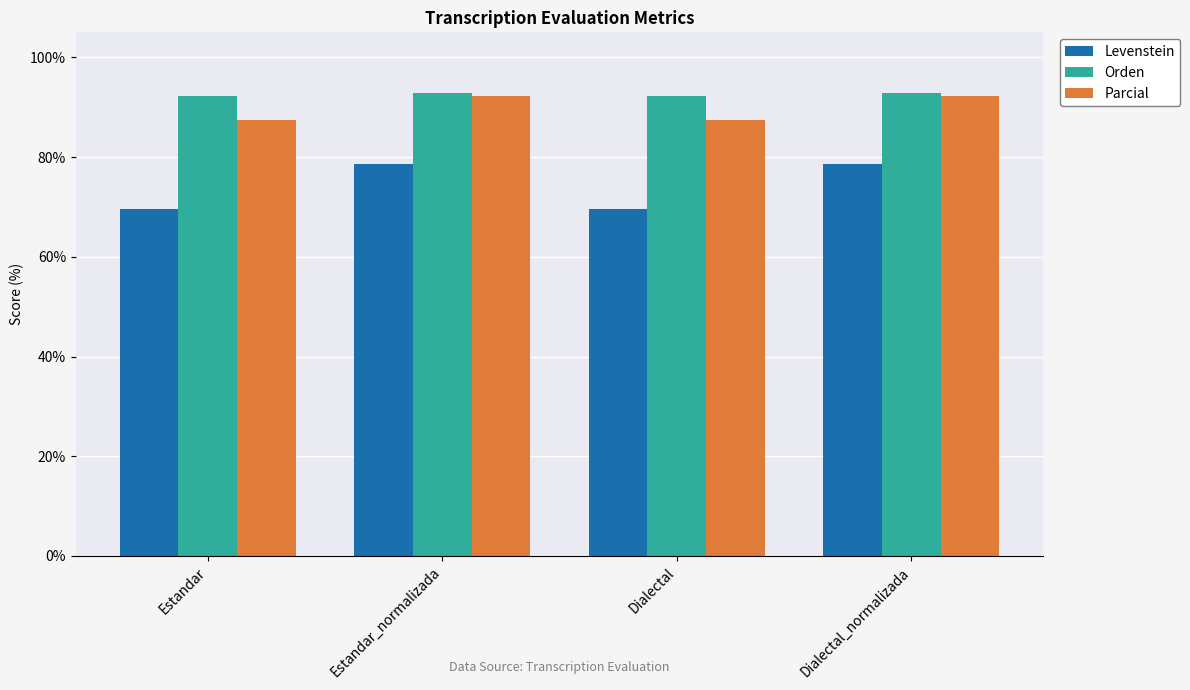

The value of Orden at Estandar is 145.4. True or false?

False